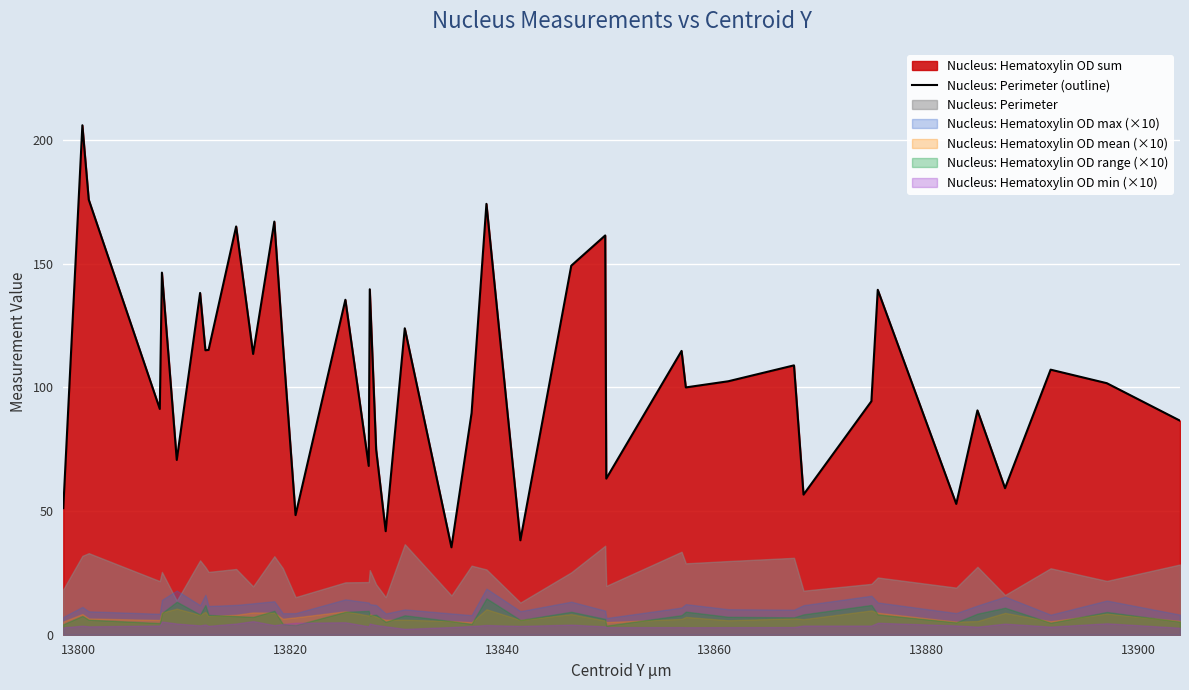

Reading left to right, list all the values displayed in this chart.

51.2	206.0	176.0	91.3	146.4	70.7	138.2	115.0	115.2	165.1	113.5	167.1	118.0	48.4	135.5	68.3	139.7	74.9	41.9	123.9	35.4	89.6	174.2	38.2	149.2	161.5	63.1	114.8	100.0	102.5	108.9	56.7	94.4	139.5	52.9	90.7	59.3	107.2	101.7	86.6